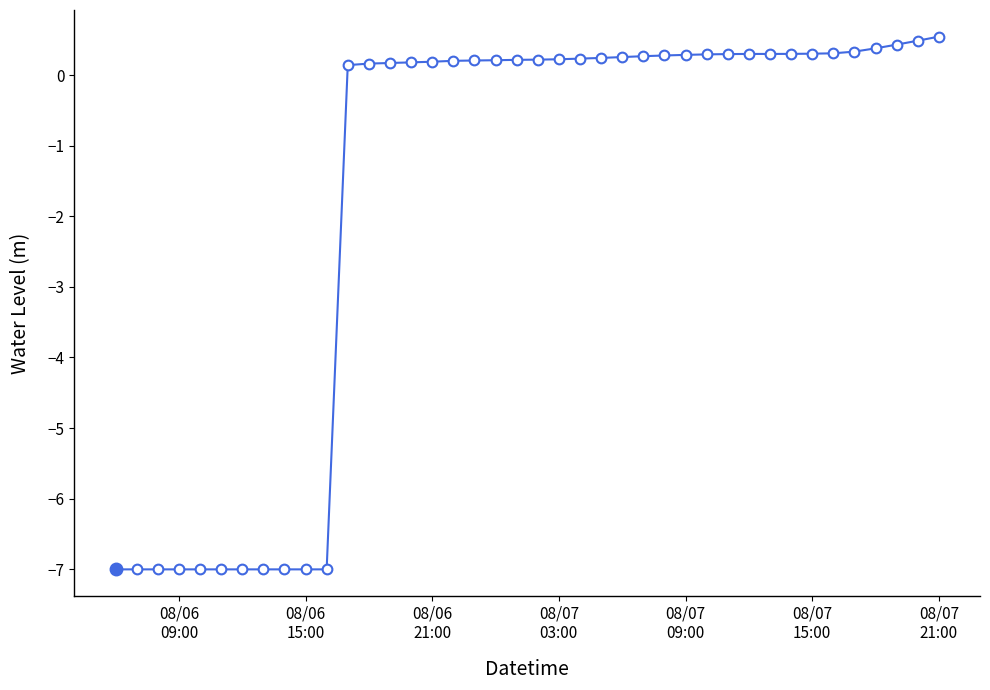

What is the average value?

-1.7